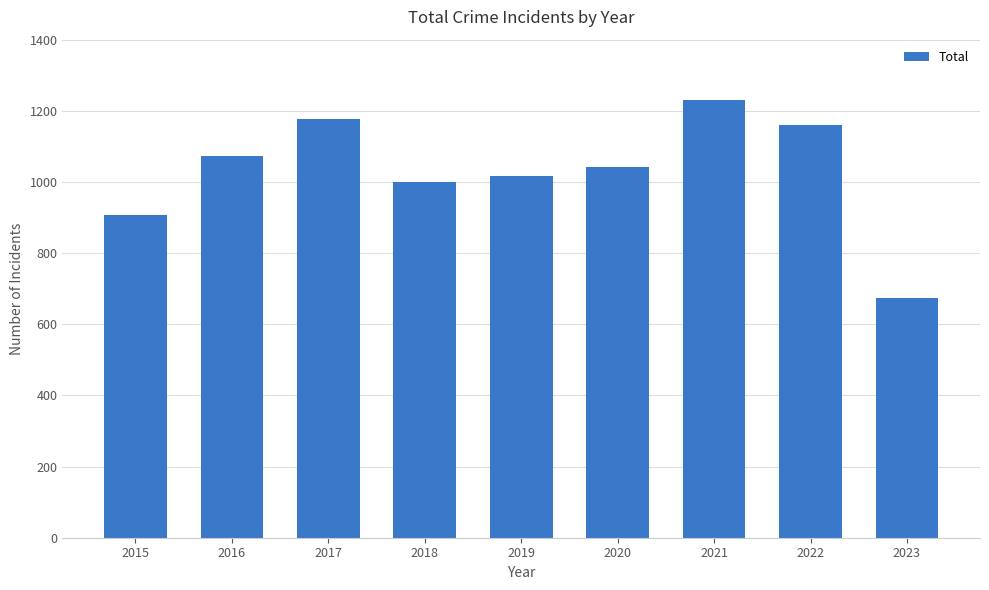

Which label corresponds to the largest value in the chart?

2021